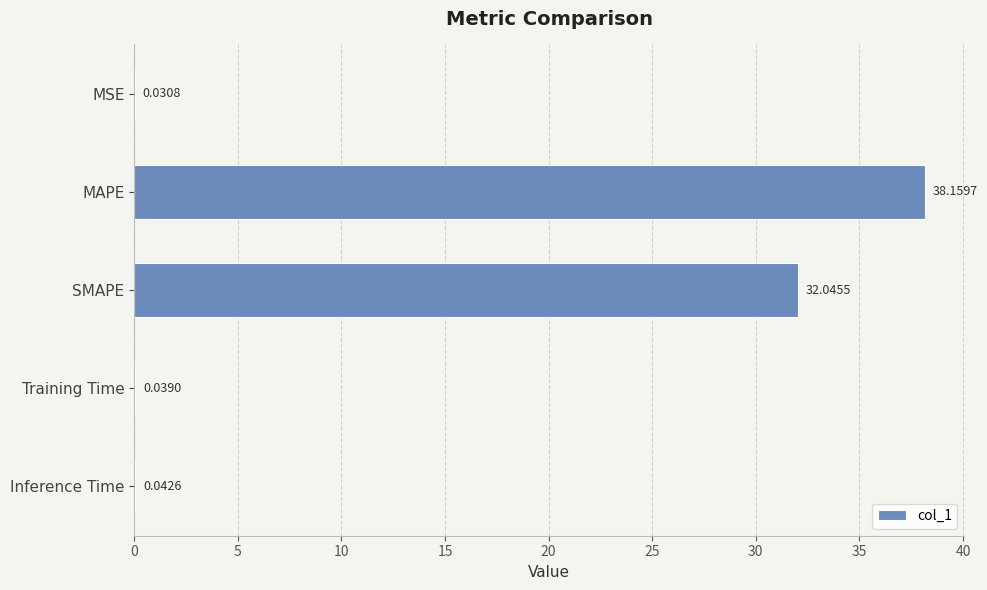

Between SMAPE and MAPE, which is larger?

MAPE